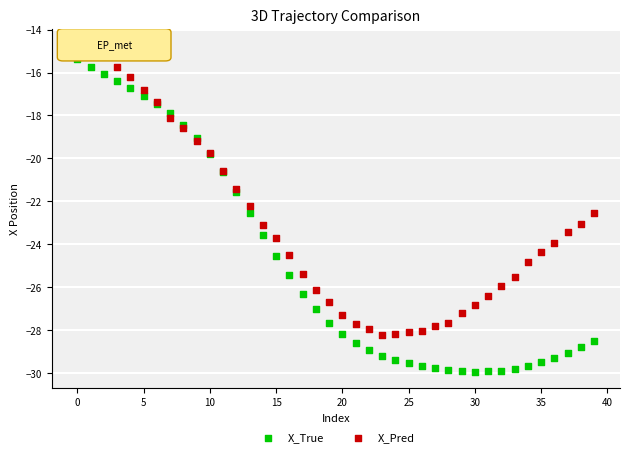

What are all the series names shown in the legend?

X_True, X_Pred